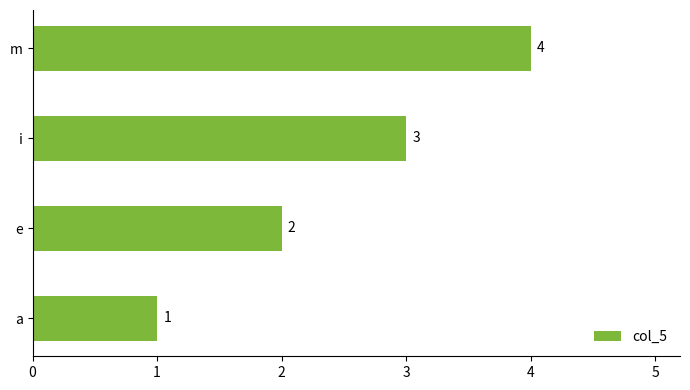

Is it true that the value at a is 1?

True